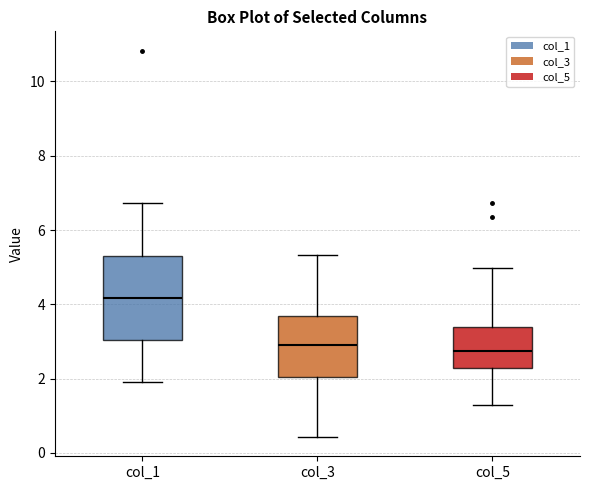

Reading left to right, transcribe this box plot: for each box, give where its median line is, the range the box spans, and where its two whiskers end, as read against the y-axis. The values are not printed on the chart, so give them approximately, as read against the axis.

col_1: median 4.2, box 3.0 to 5.2, whiskers 2.0 to 6.8
col_3: median 3.0, box 2.0 to 3.6, whiskers 0.4 to 5.4
col_5: median 2.8, box 2.2 to 3.4, whiskers 1.4 to 5.0